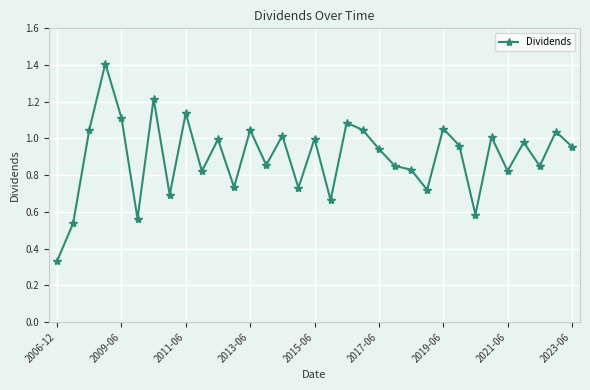

How many points are higher than both their immediate neighbors (excluding endpoints)?

12